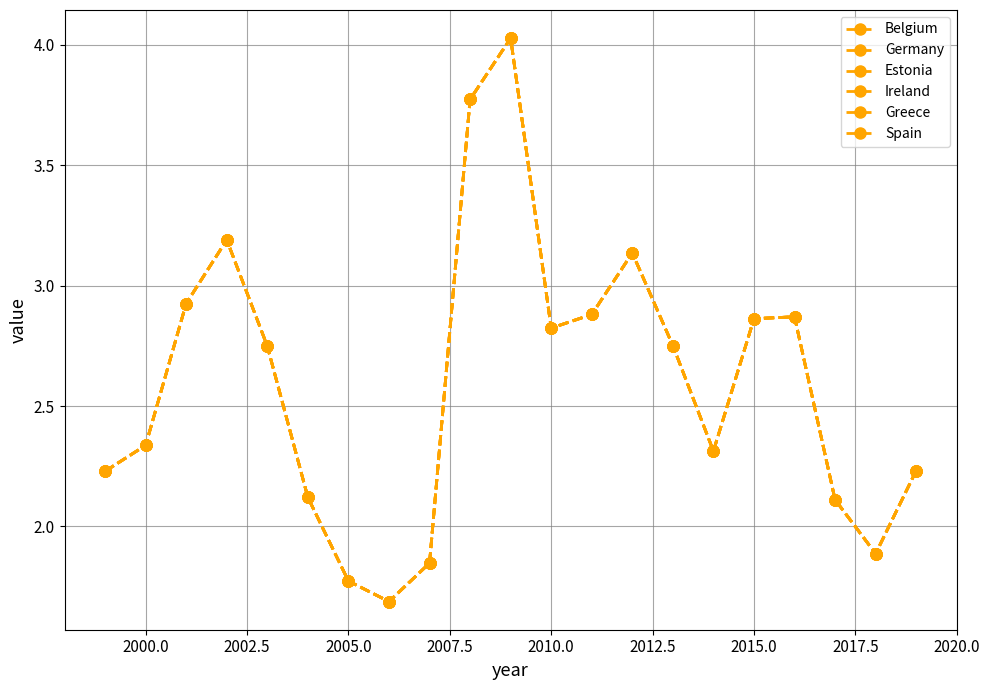

Does the chart have visible grid lines?

Yes